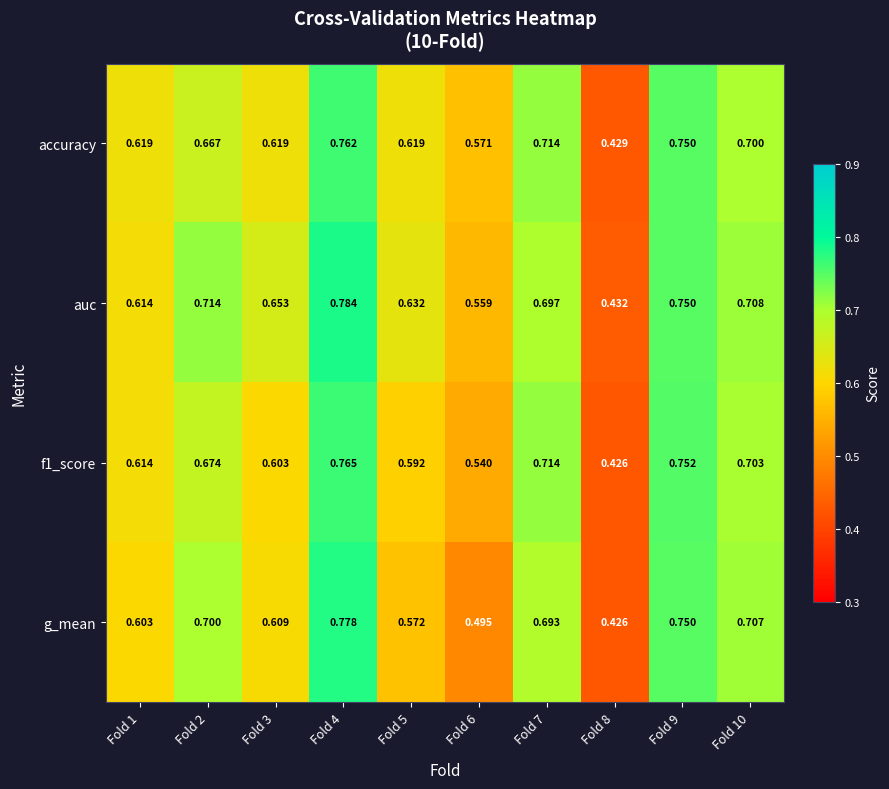

Rank the series by their maximum value, from lowest to highest.

accuracy, f1_score, g_mean, auc